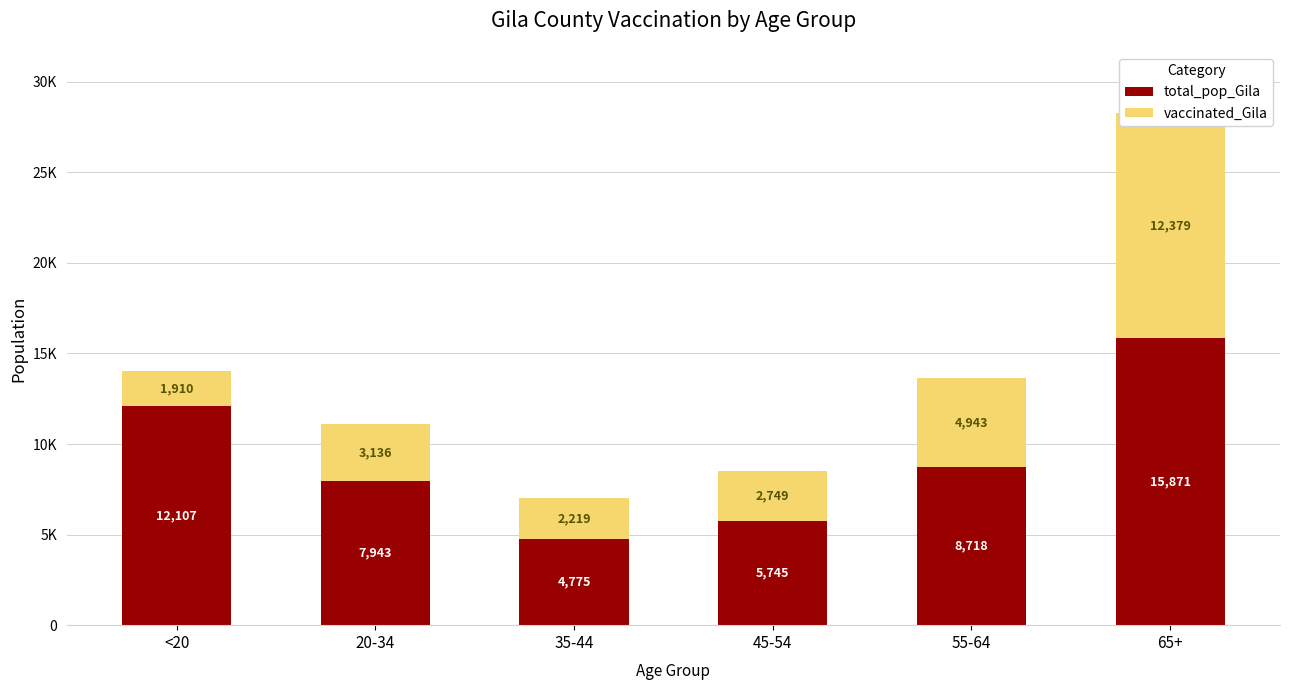

The vaccinated_Gila series shows 2756 at <20. True or false?

False